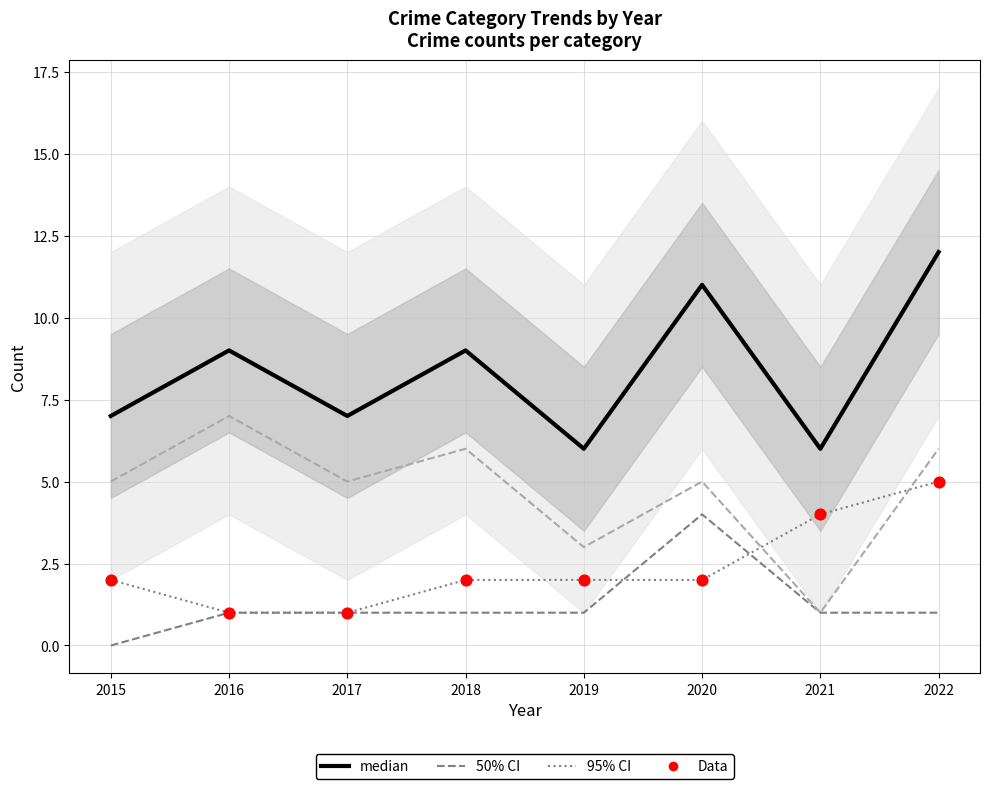

At how many categories does at least one series exceed 11?

1